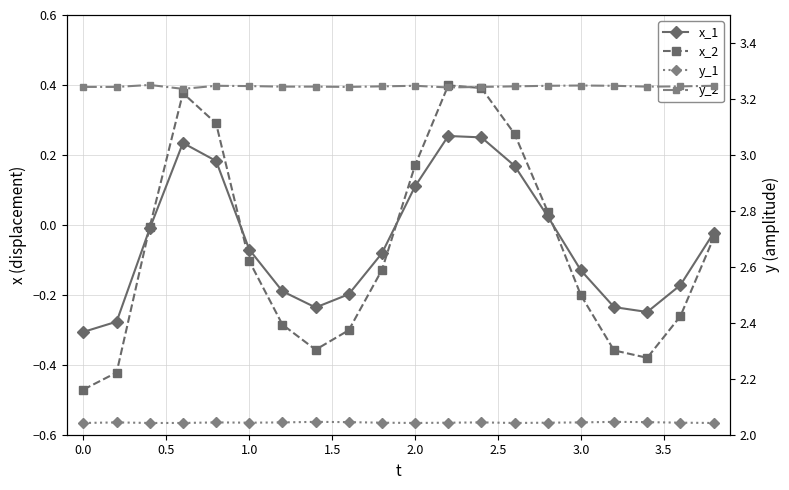

Is it true that x_2 equals 0.1 at 2.0?

False